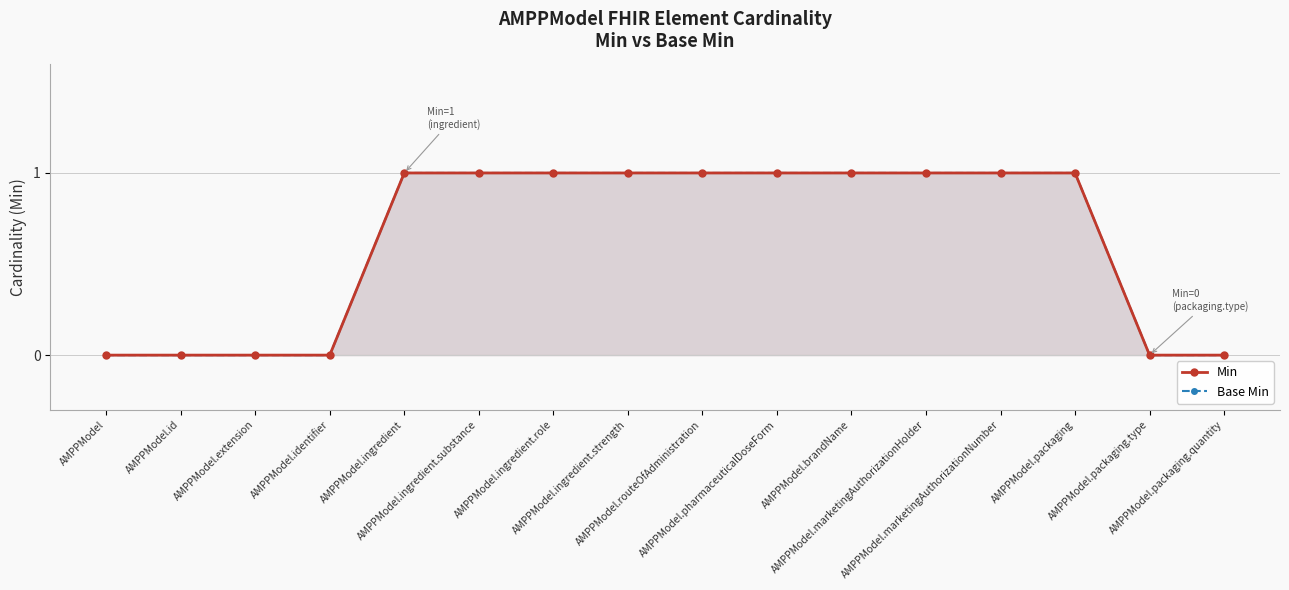

Count the number of categories in the chart.

16